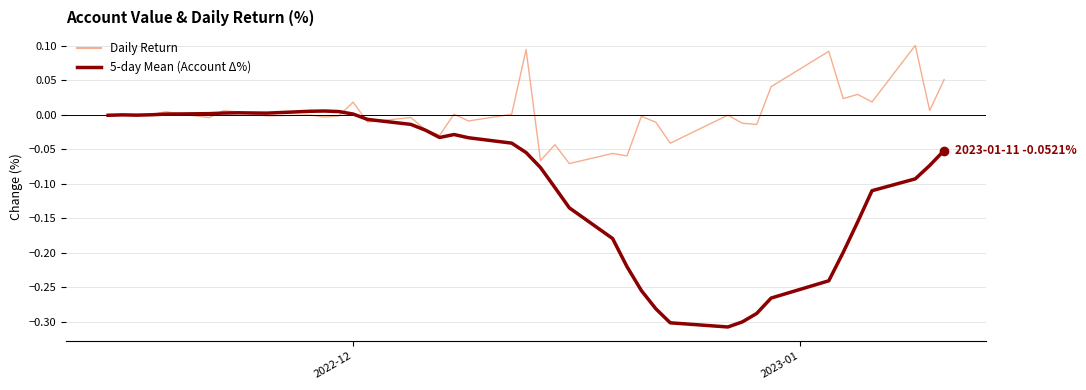

Which series has the largest total across all categories?

Daily Return